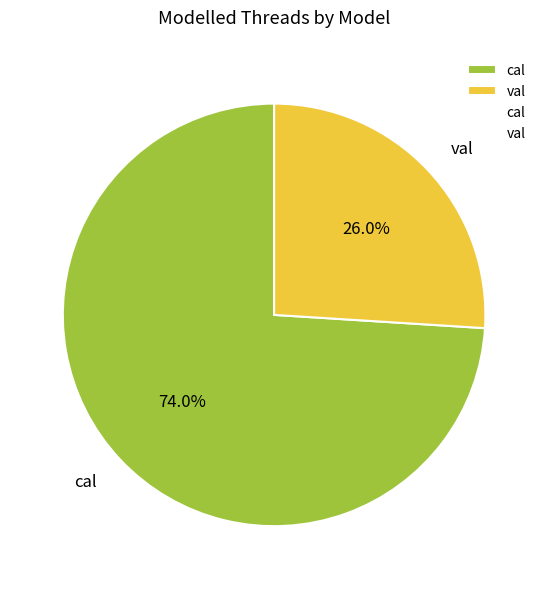

What percentage do val and cal together represent?

100.0%